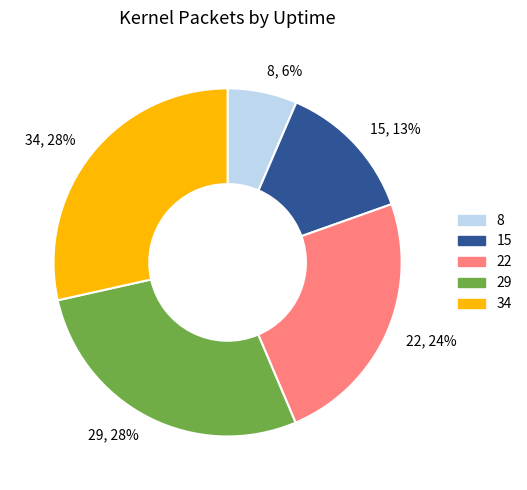

Is the sum of 34, 28% and 29, 28% greater than half?

Yes